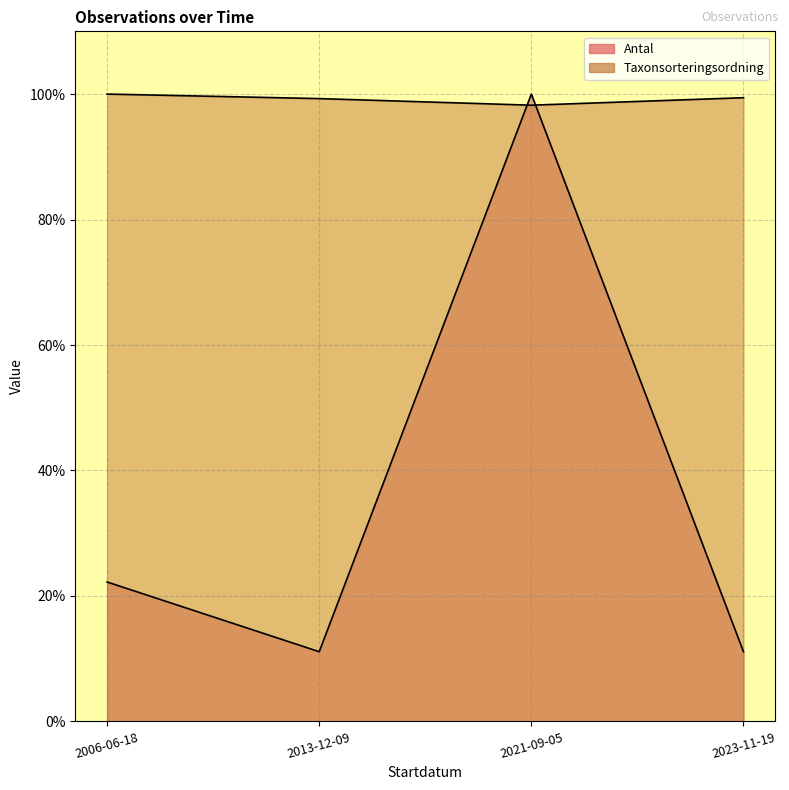

At which label does Taxonsorteringsordning reach its peak?

2006-06-18